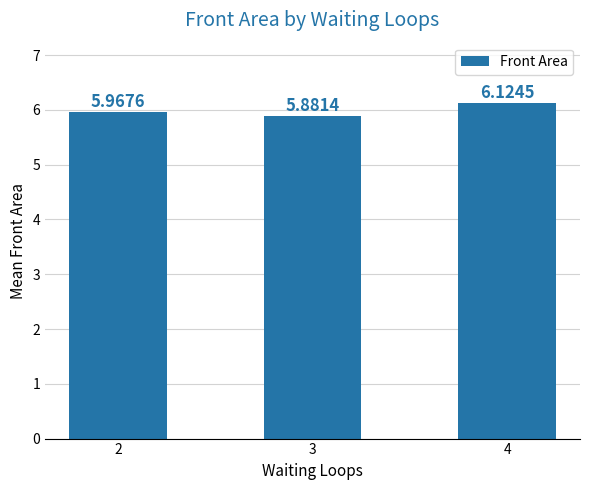

What is the change in value from 3 to 4?

+0.2